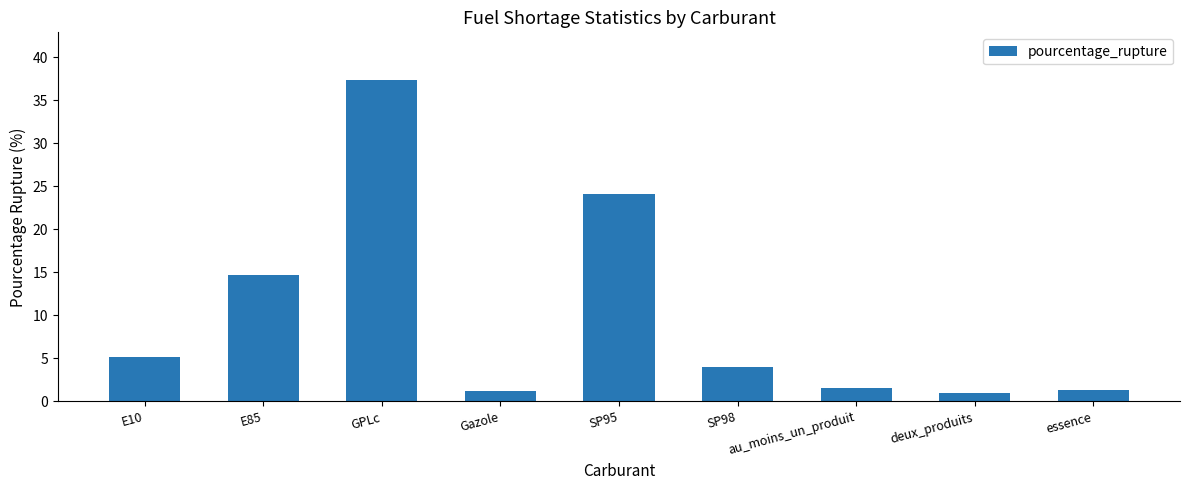

True or false: the data shows 5.2 at E10.

True